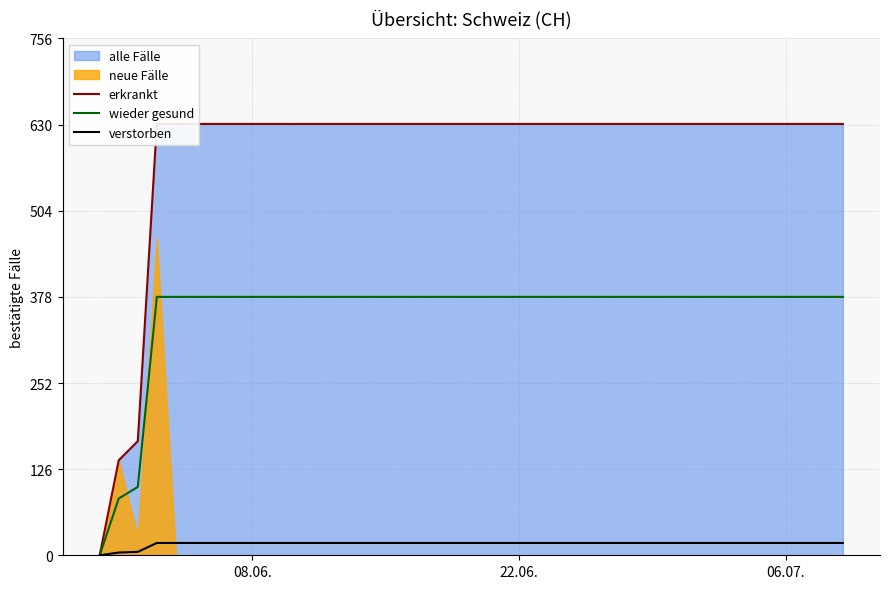

Which series has the widest spread of values?

erkrankt